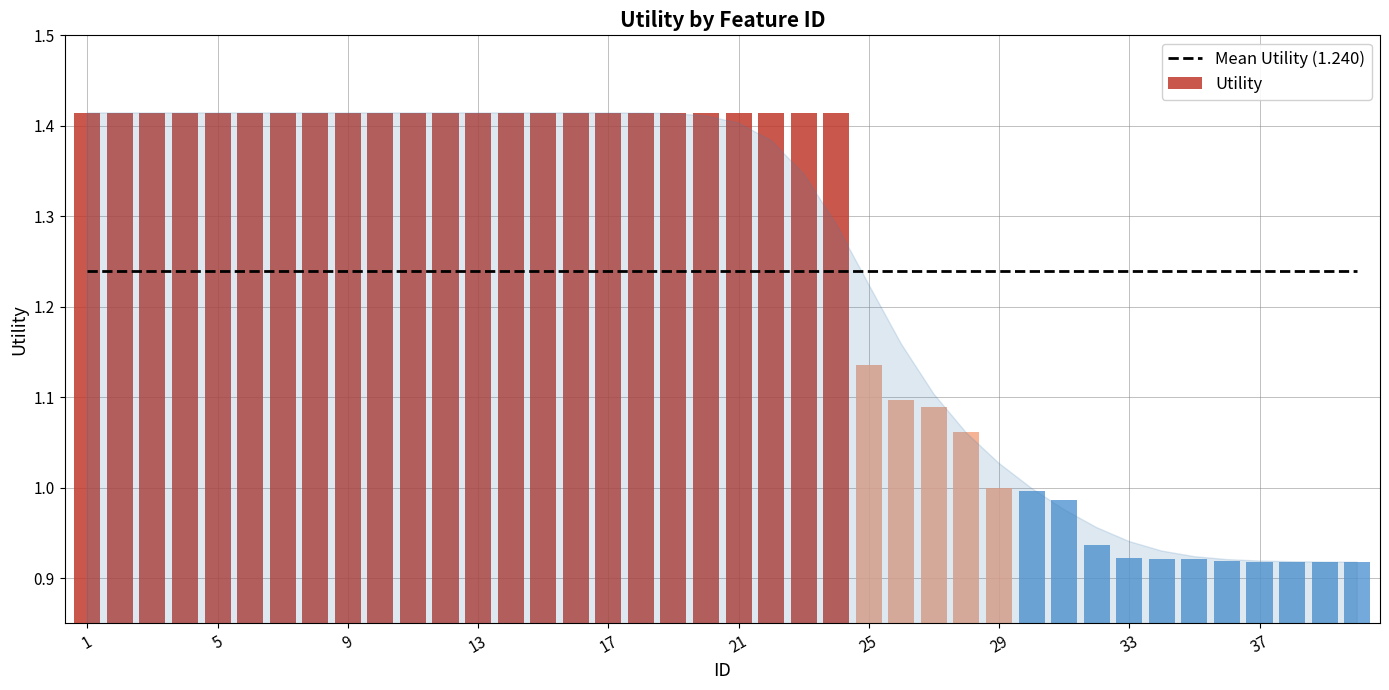

At which label does Utility reach its peak?

1